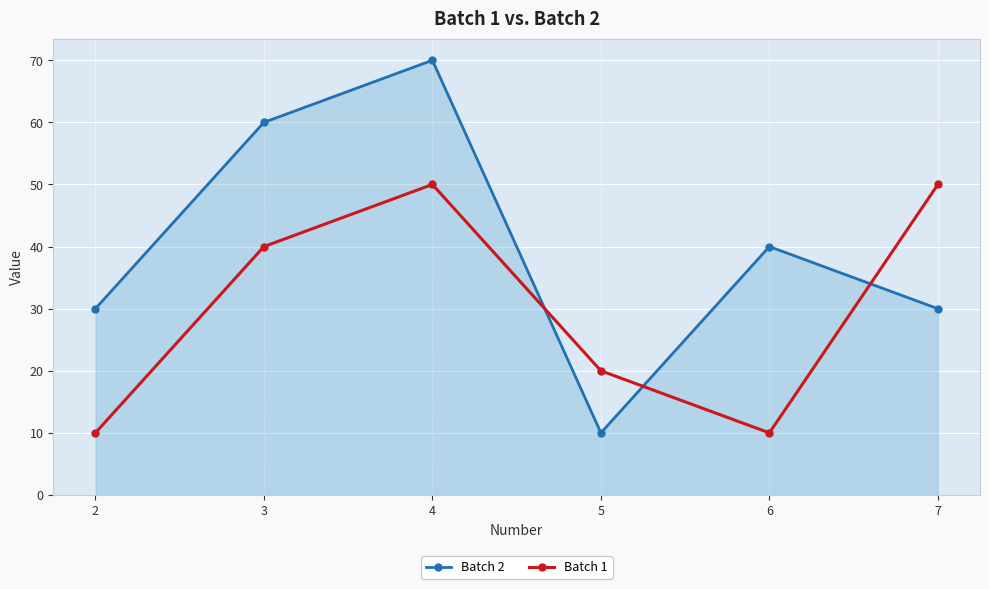

The Batch 2 series shows 40 at 6. True or false?

True